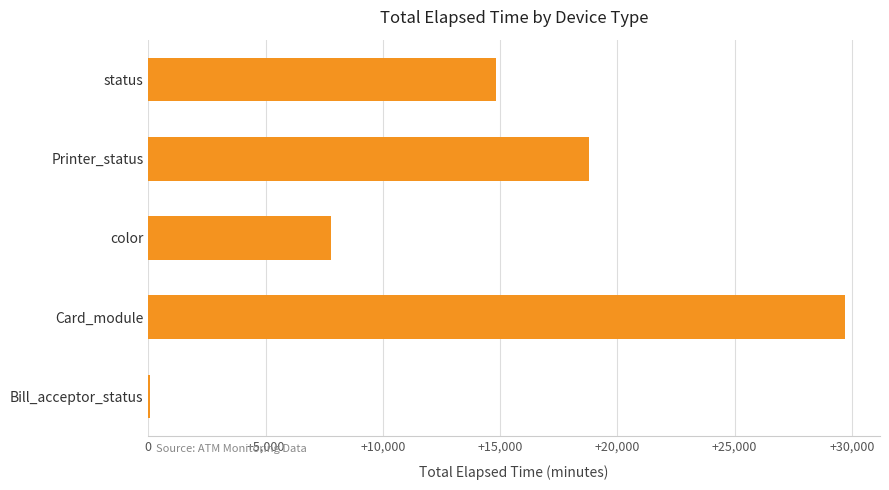

Is it true that the value at Card_module is 7801?

False